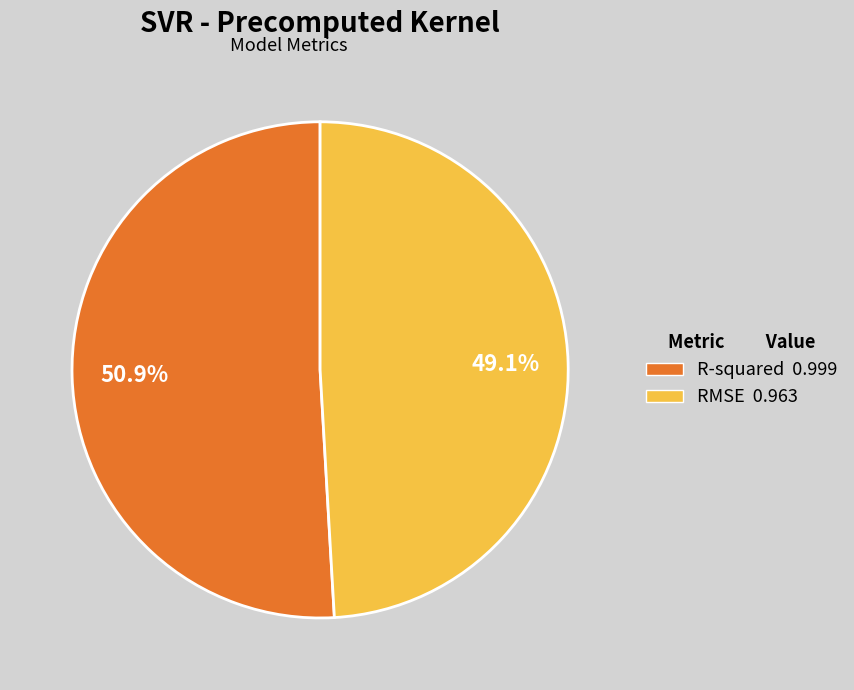

What percentage is the RMSE slice, to the nearest percent?

49%